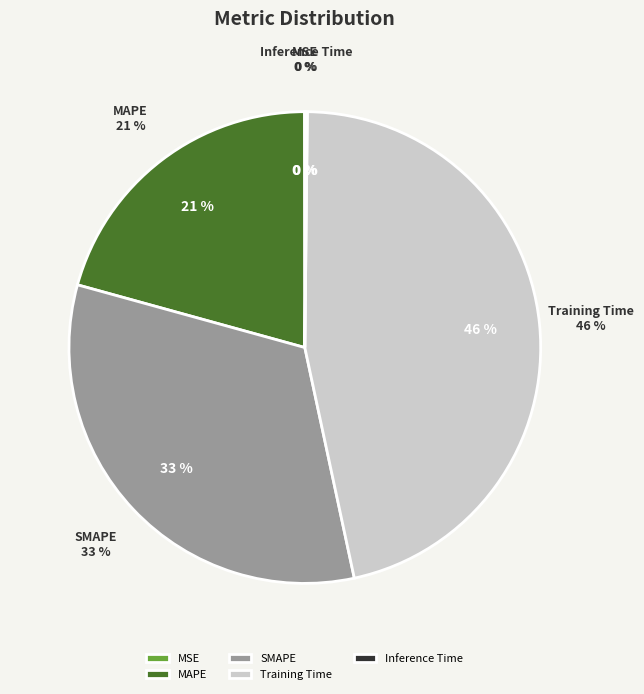

How many slices are in this pie chart?

5